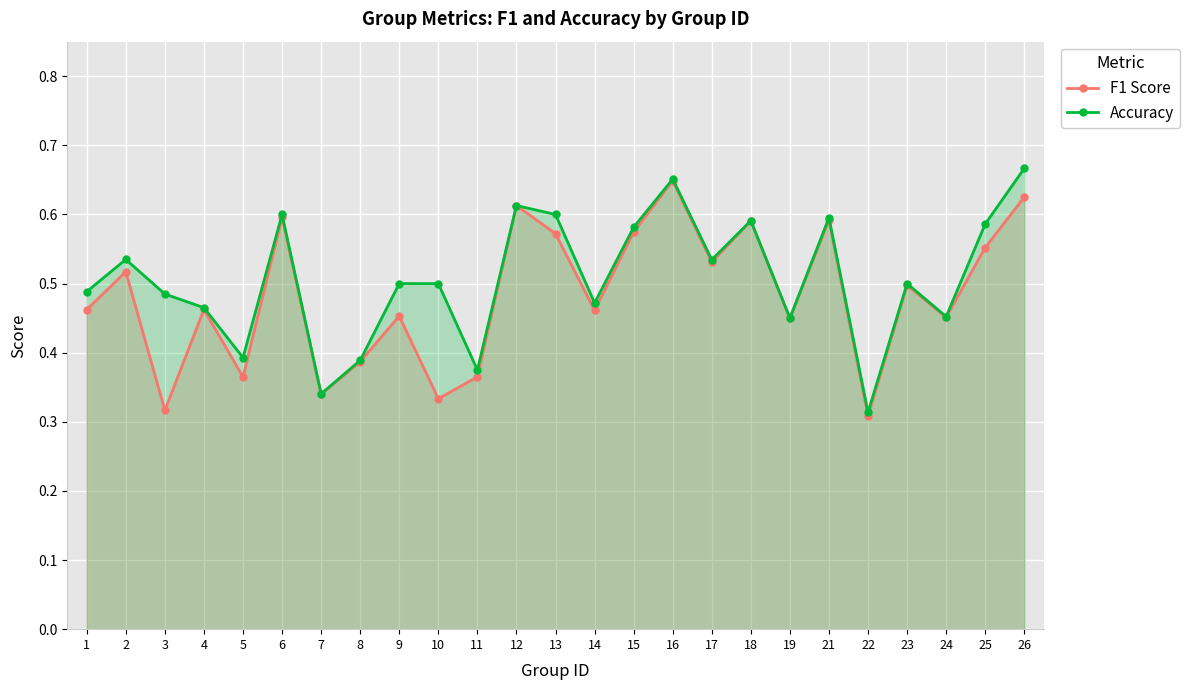

What is the difference between the F1 Score values at 3 and 16?

0.3